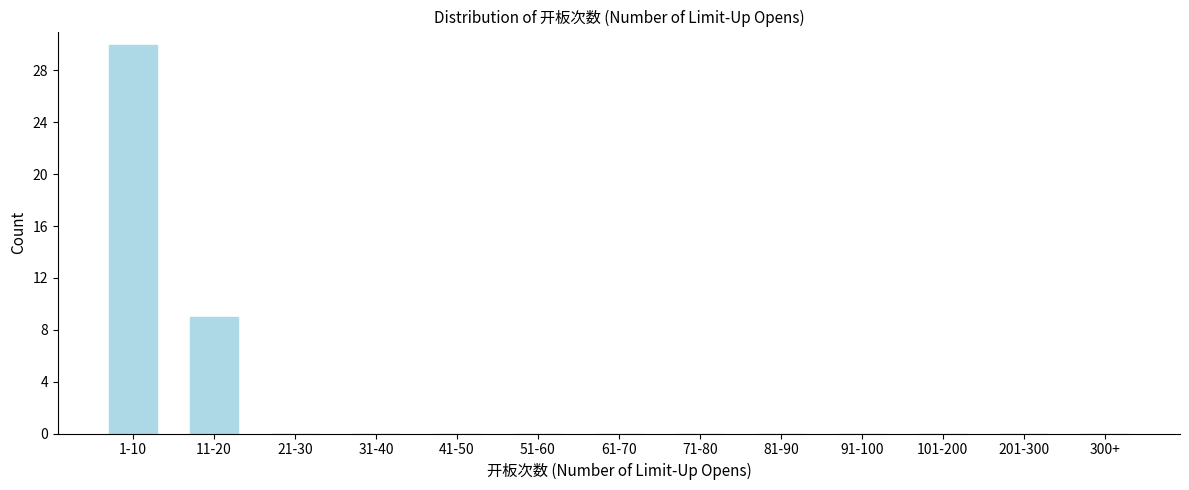

Reading left to right, extract all data points from this chart.

1-10=30	11-20=9	21-30=0	31-40=0	41-50=0	51-60=0	61-70=0	71-80=0	81-90=0	91-100=0	101-200=0	201-300=0	300+=0